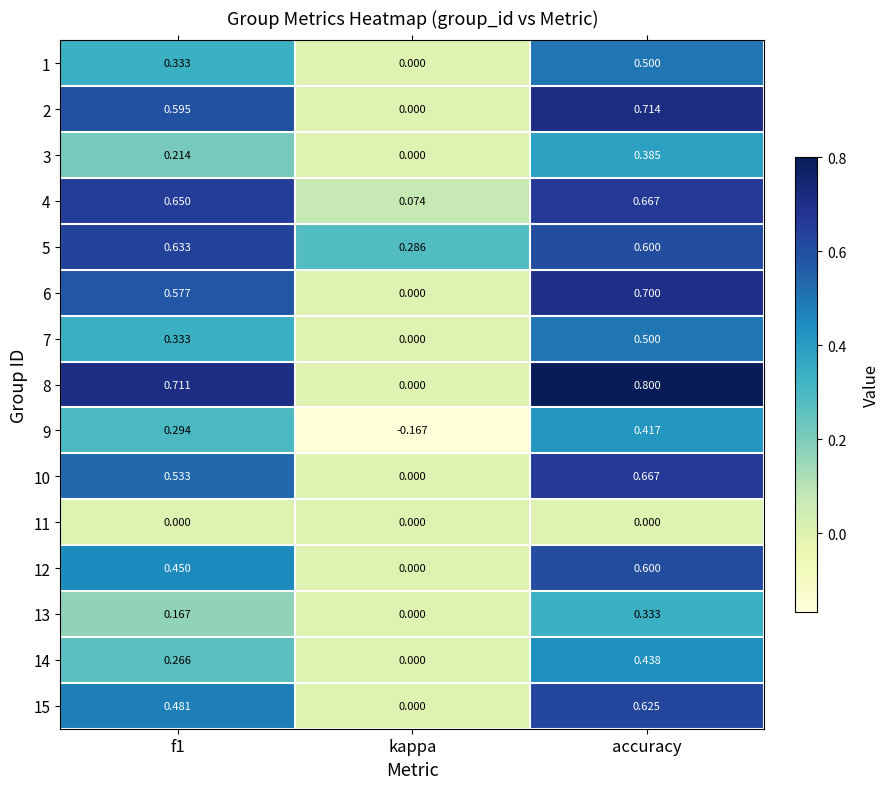

At how many categories does at least one series exceed 0?

3